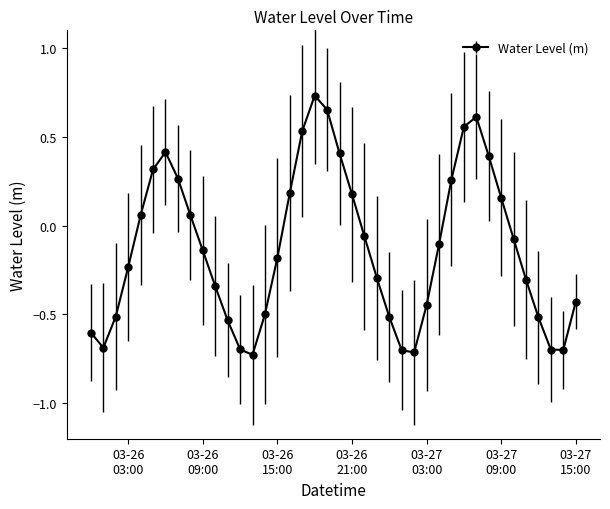

How many points are lower than both their immediate neighbors (excluding endpoints)?

4